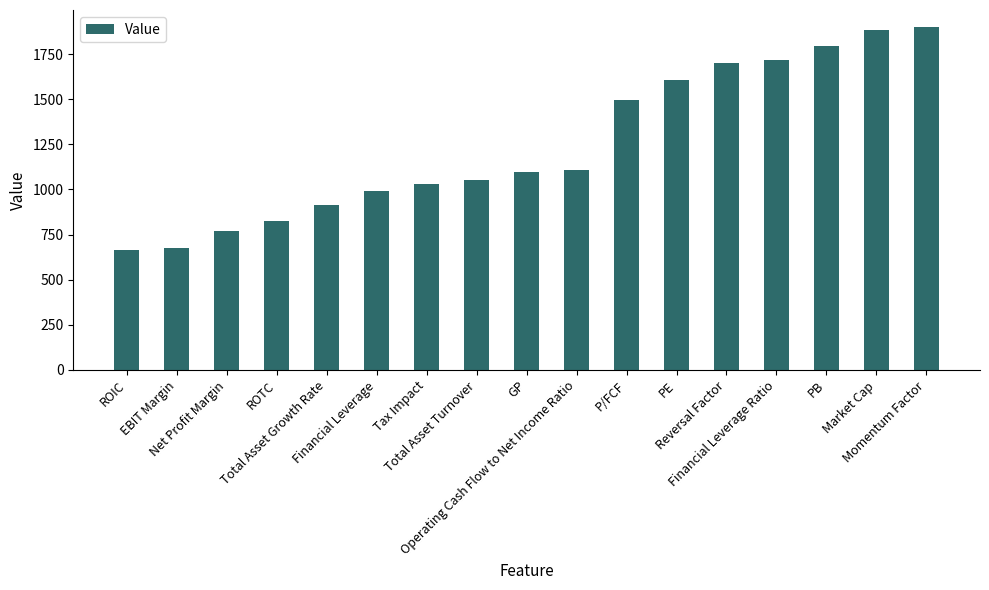

Between ROTC and GP, which is larger?

GP